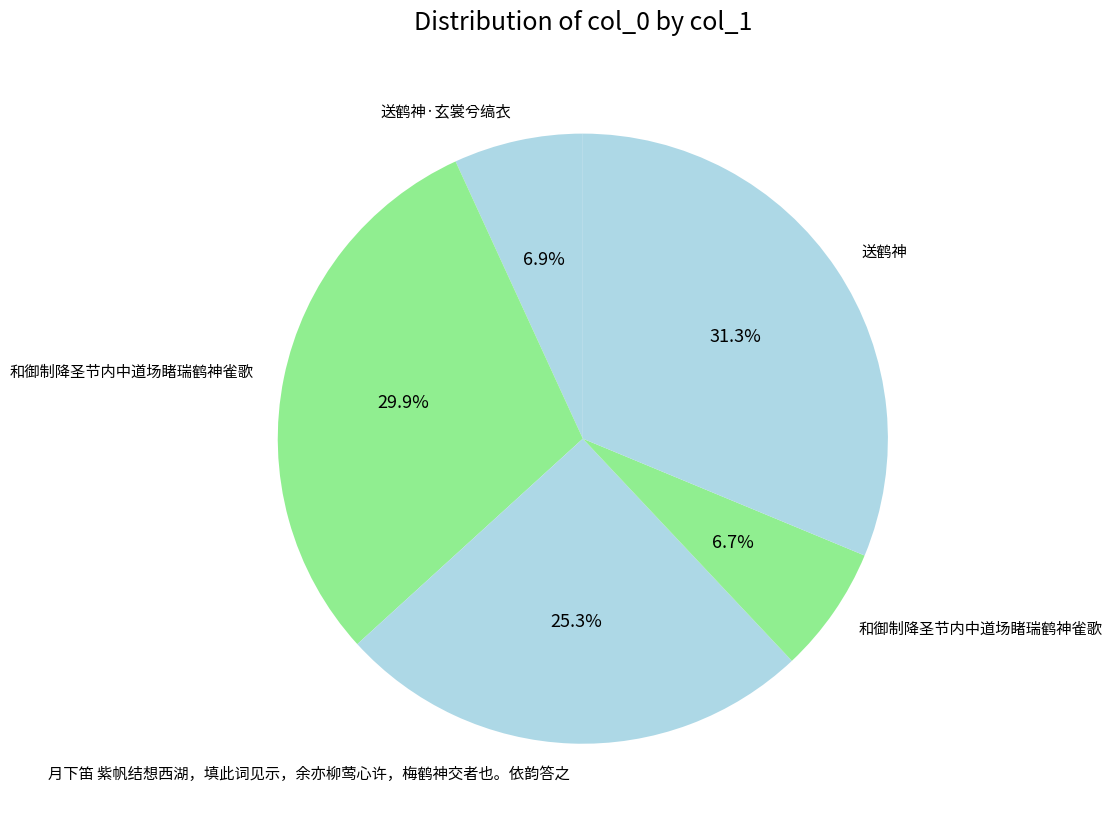

How many segments does this pie chart have?

5